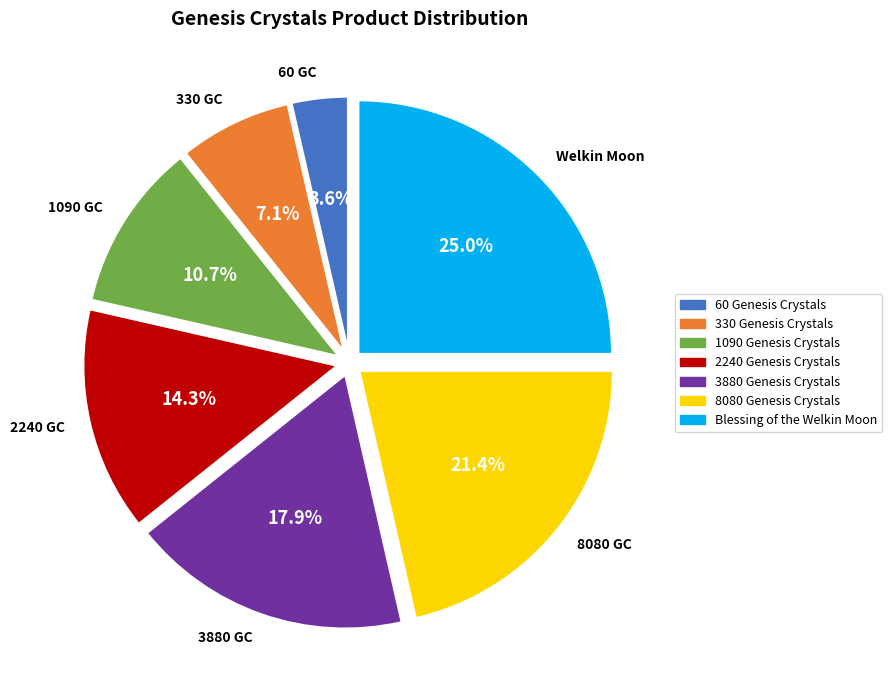

Count the number of slices in the pie.

7